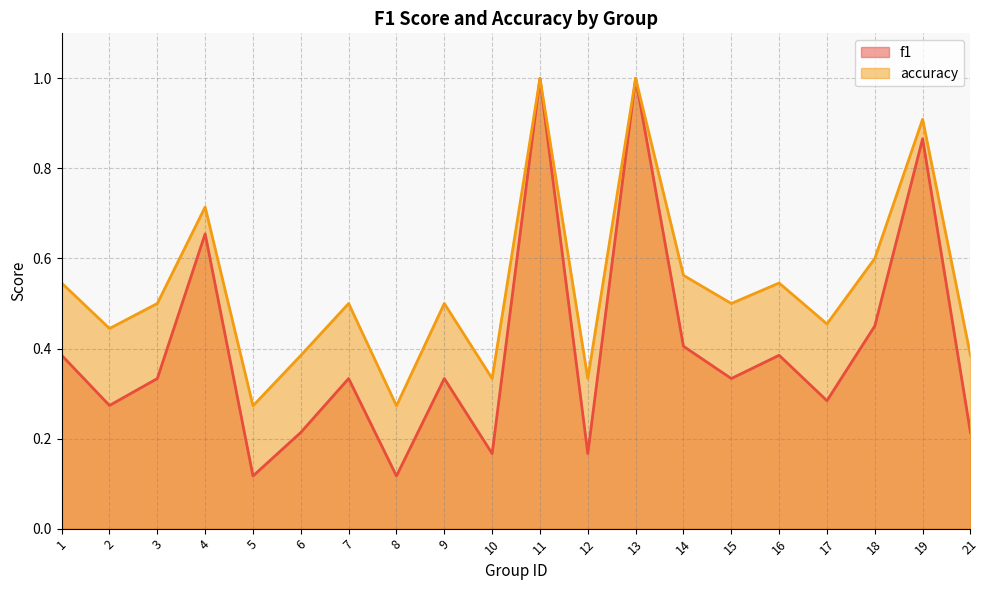

At which category does accuracy reach its first local peak?

4